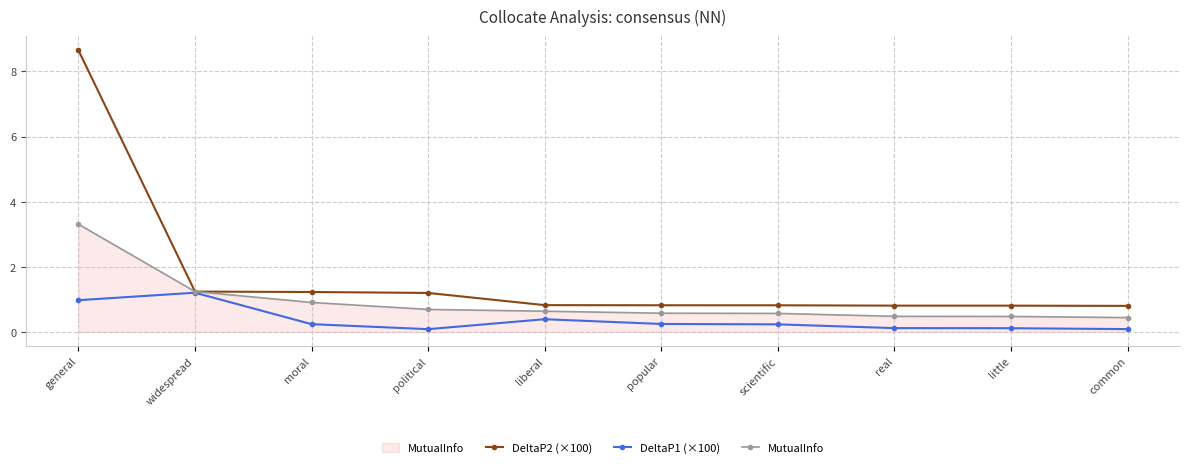

What is the difference between the MutualInfo values at widespread and common?

0.8